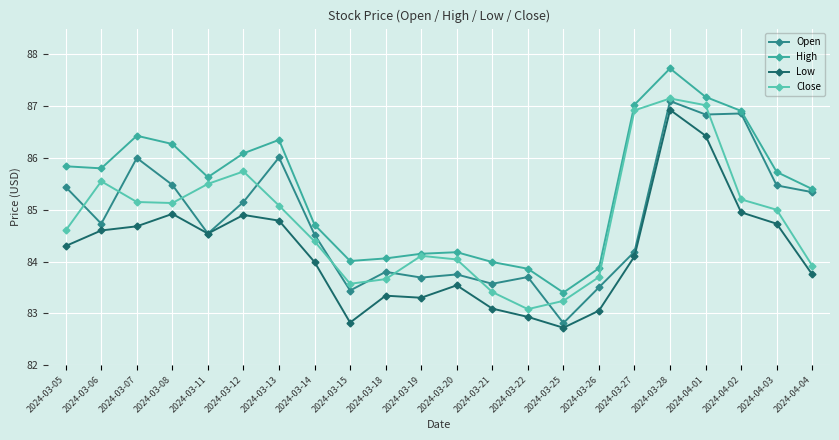

What is the difference between the highest and lowest values at 2024-03-11?

1.1